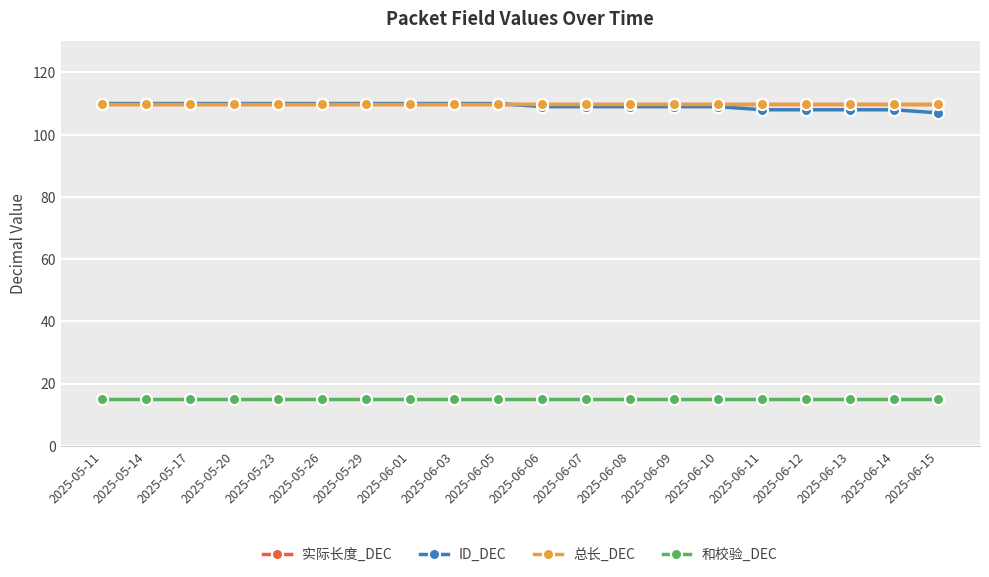

Does the chart have visible grid lines?

Yes